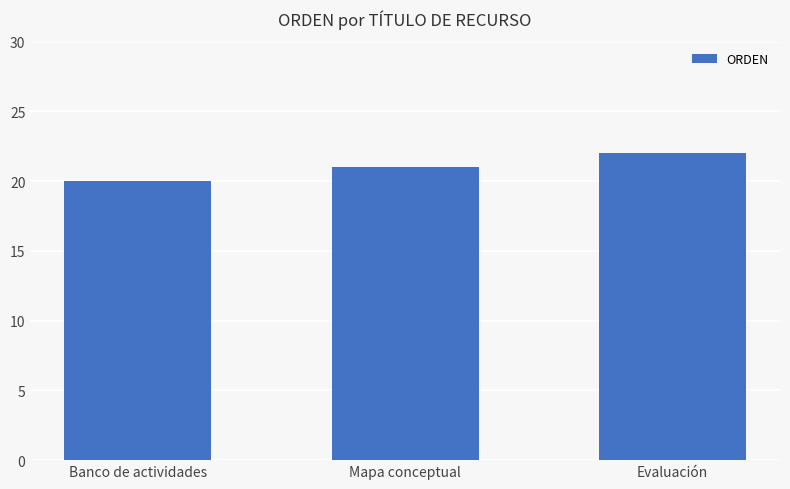

What is the value of the 1st bar from the left?

20